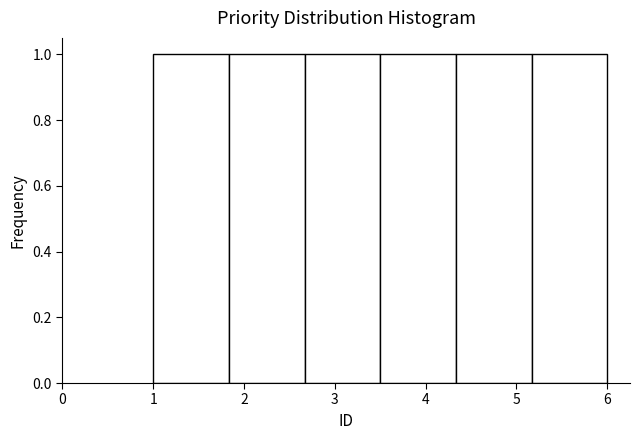

How tall is the bar that spans 1.0 to 1.8 on the x-axis? Neither the bar edges nor the heights are printed on the chart, so give them approximately, as read against the axes.

1